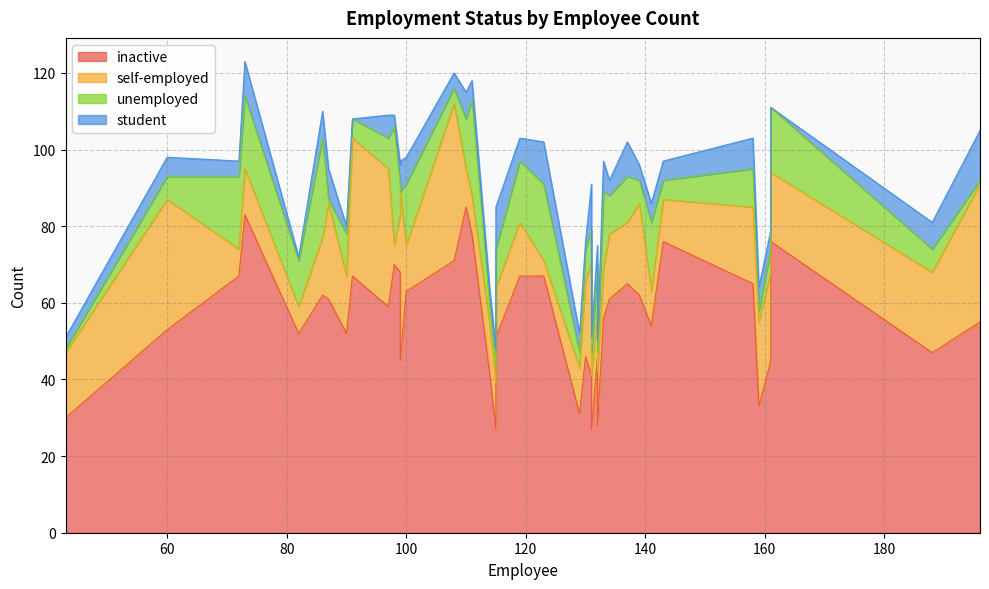

What is the difference between the maximum and minimum values in the inactive series?

58